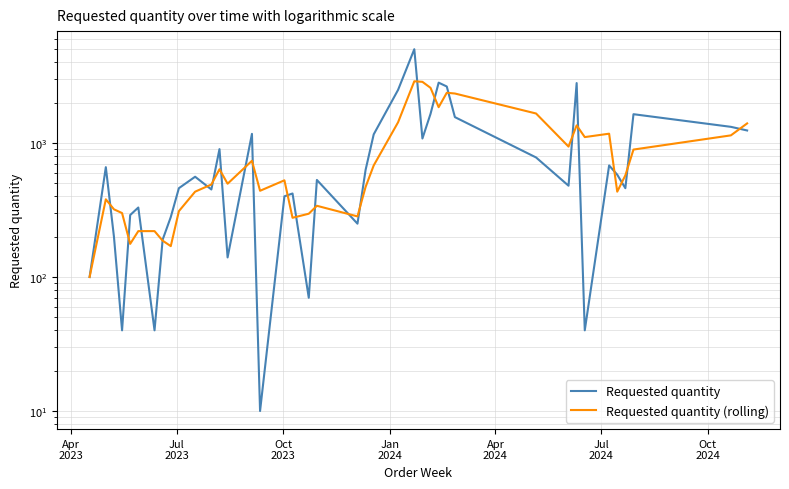

Rank the series by their maximum value, from highest to lowest.

Requested quantity, Requested quantity (rolling)